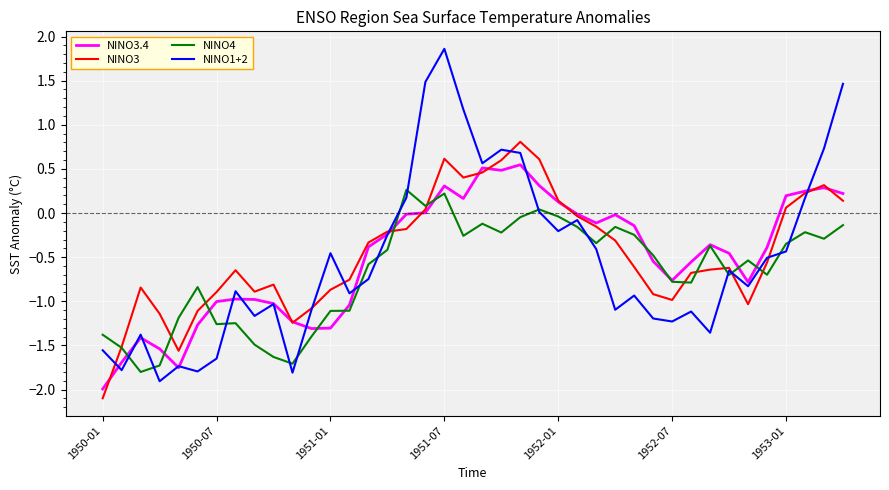

In NINO3, how many points are lower than both neighbors (excluding endpoints)?

6